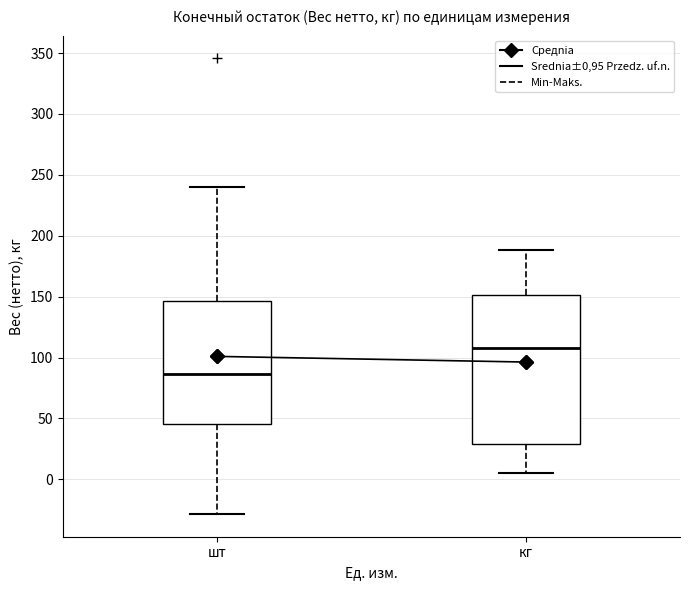

Which box's median line is the lowest?

шт